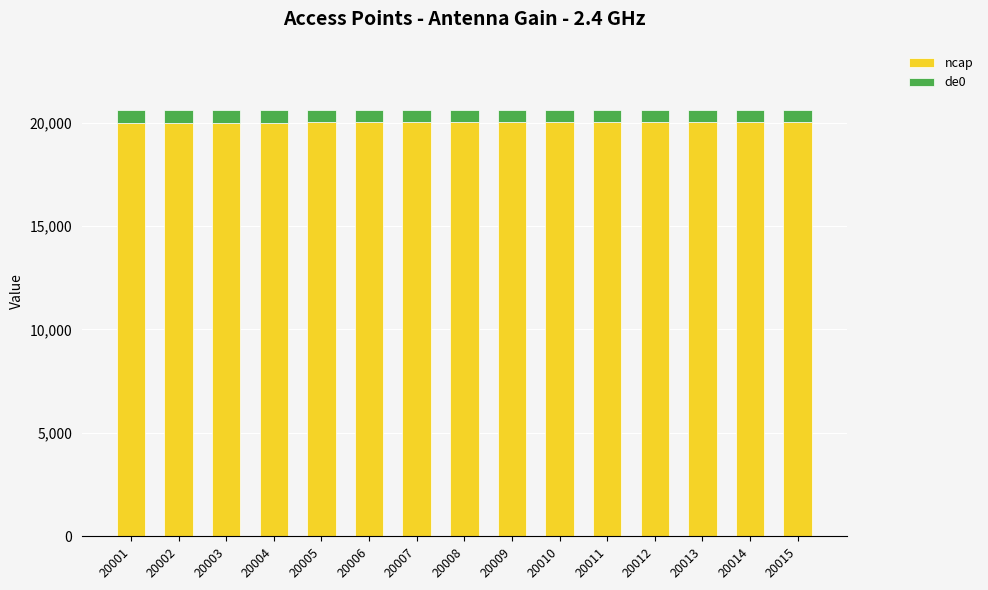

What is the sum of all ncap values?

300120